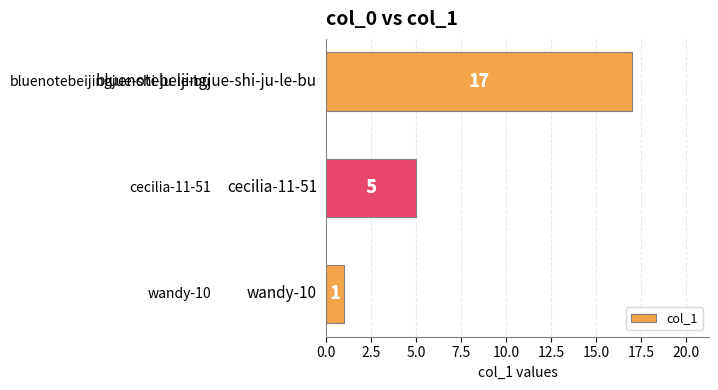

What is the average value?

8